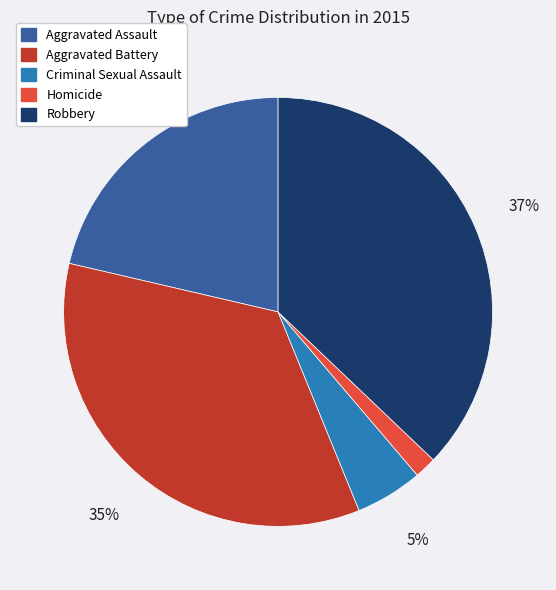

What is the ratio of the value at Aggravated Assault to the value at Criminal Sexual Assault?

4.2